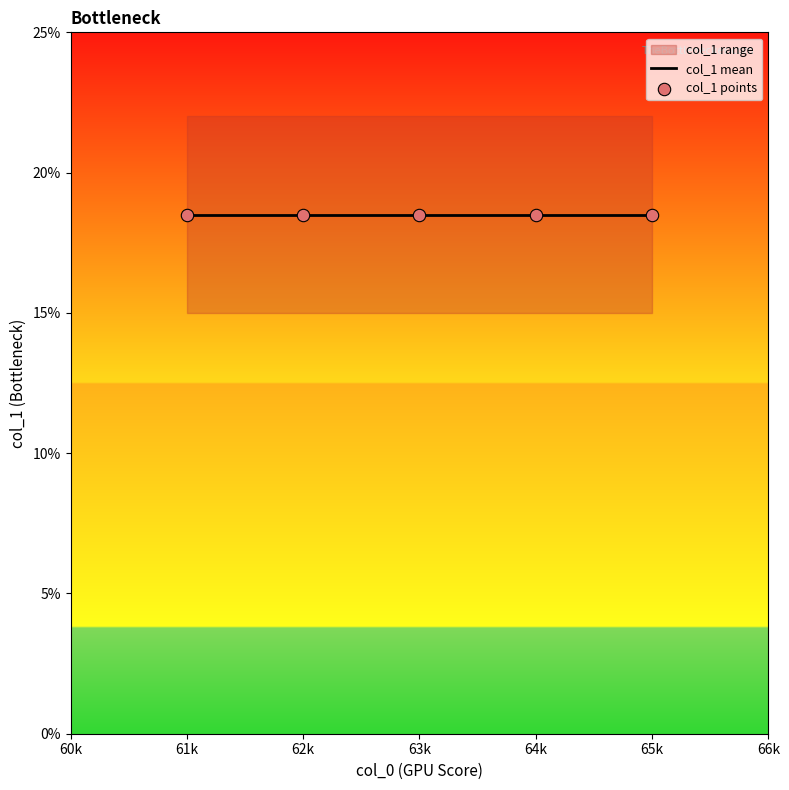

Between 64 and 65, which is larger?

64